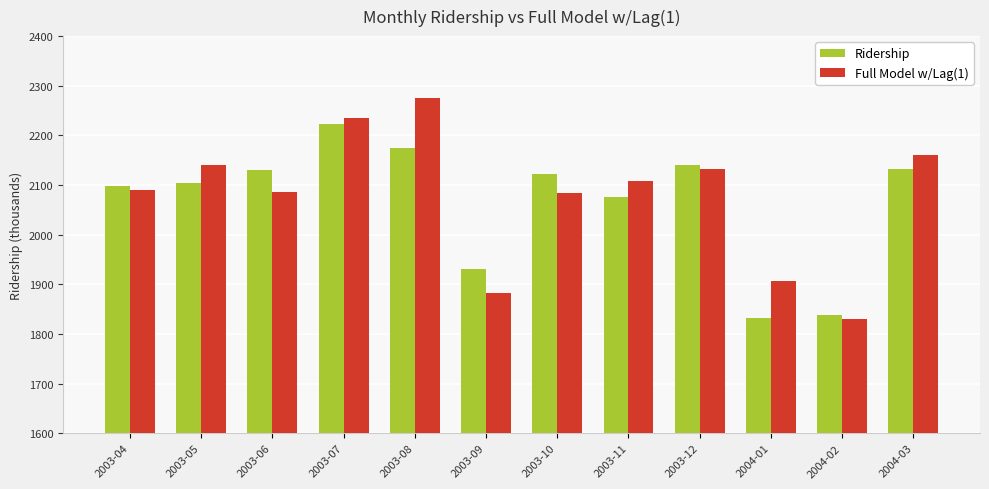

What position from the right is 2003-08?

8